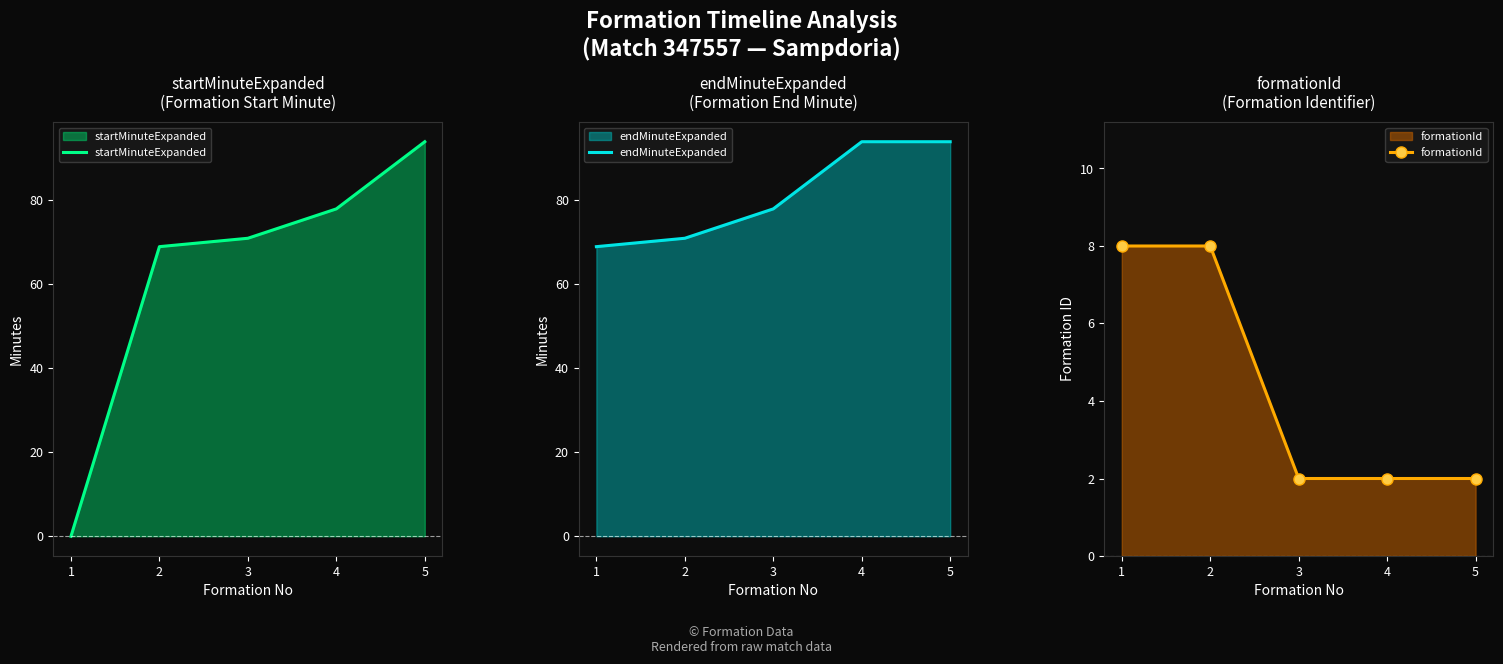

Where do formationId and startMinuteExpanded first cross each other?

1 and 2